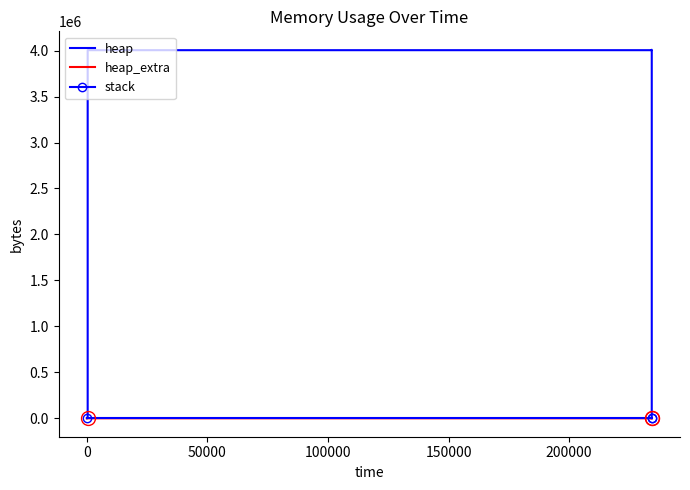

Does the chart have visible grid lines?

No